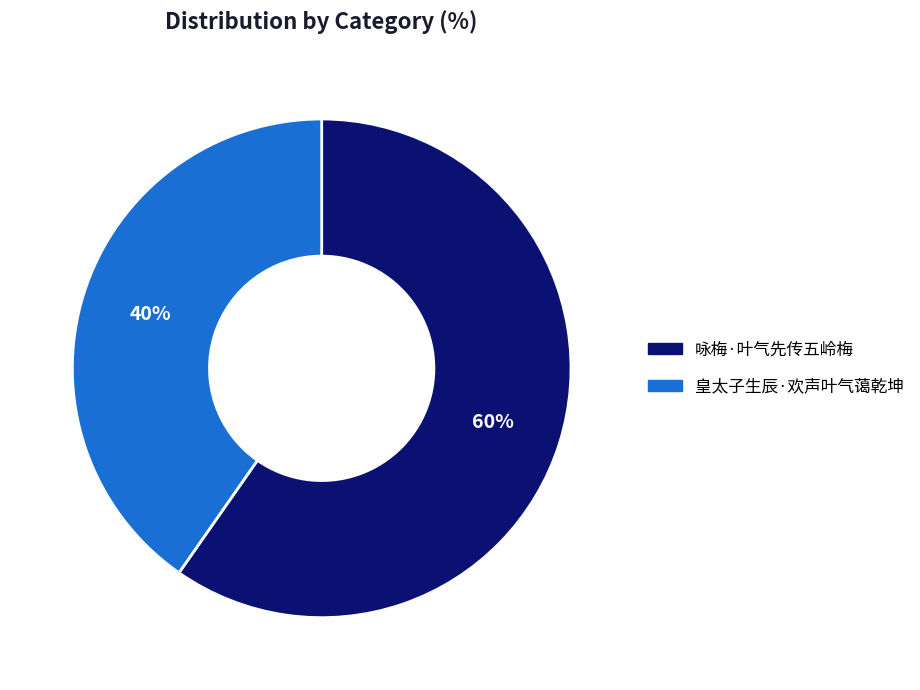

To the nearest percent, what portion does 皇太子生辰·欢声叶气蔼乾坤 represent?

40%